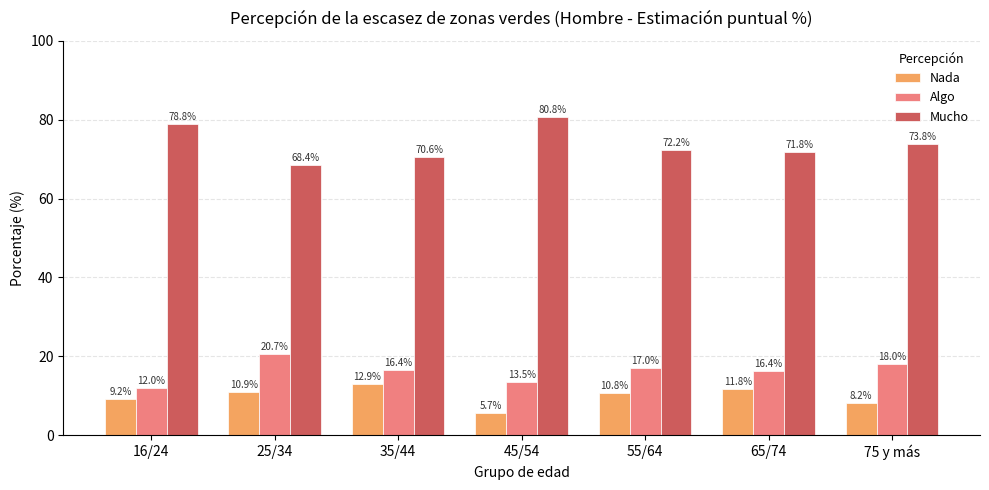

Is it true that Nada equals 9.2 at 16/24?

True